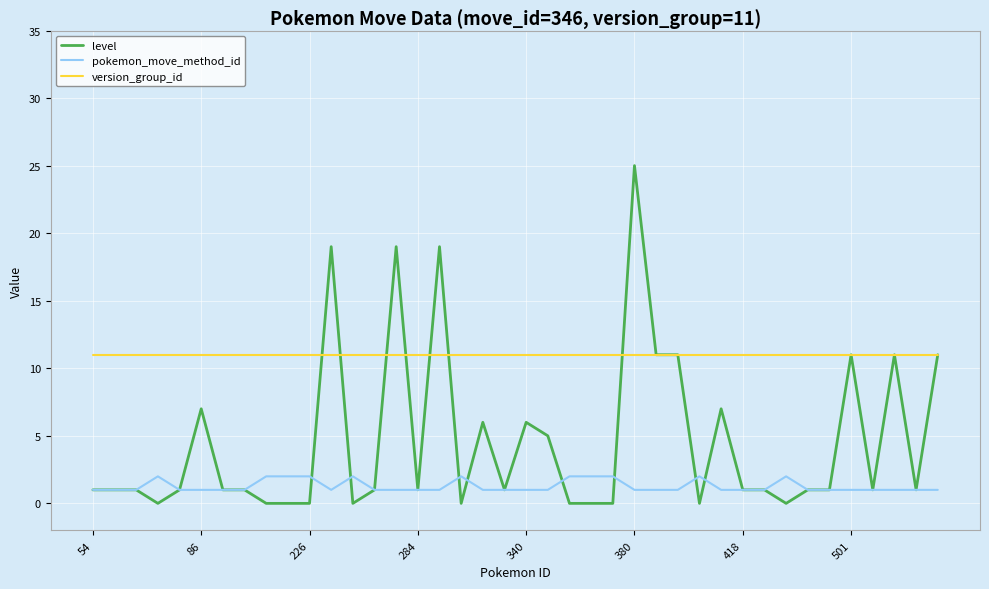

What is the greatest value displayed?

25